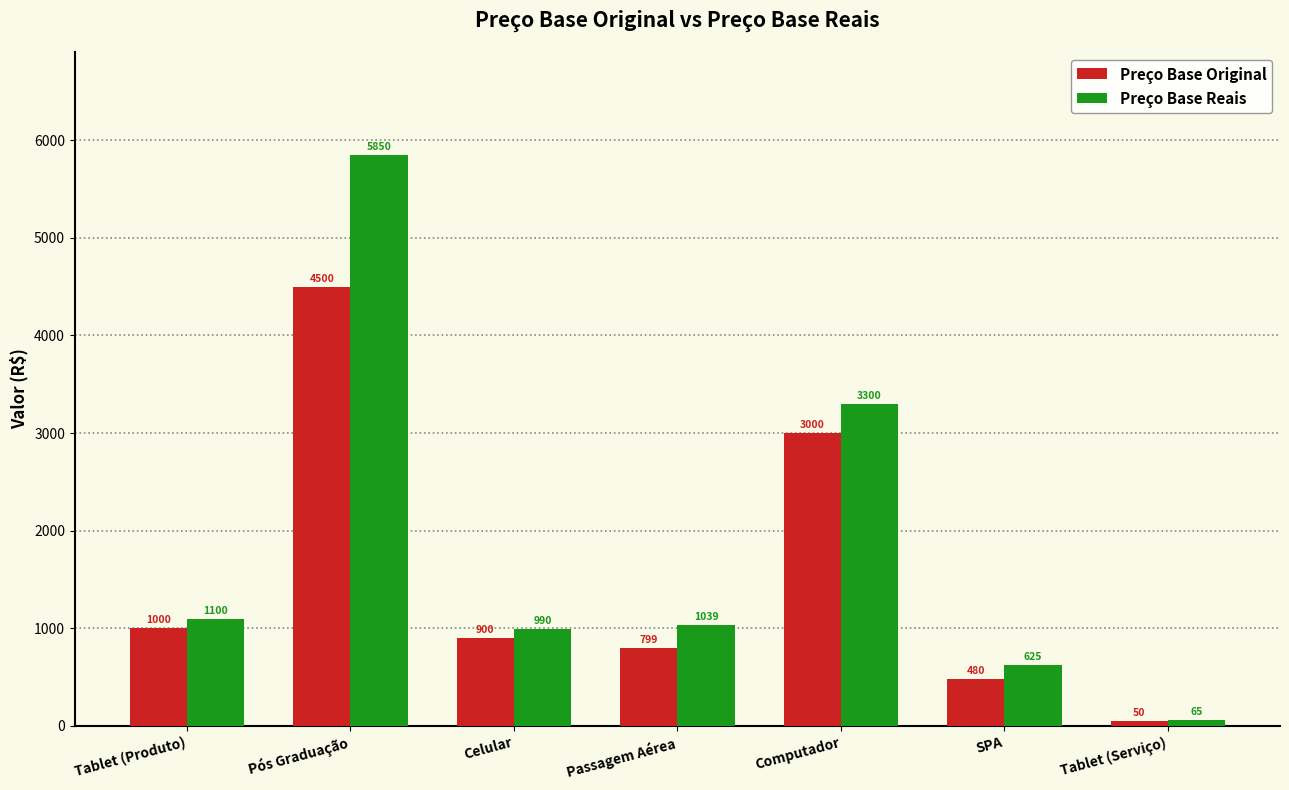

The Preço Base Original series shows 4099.8 at Computador. True or false?

False